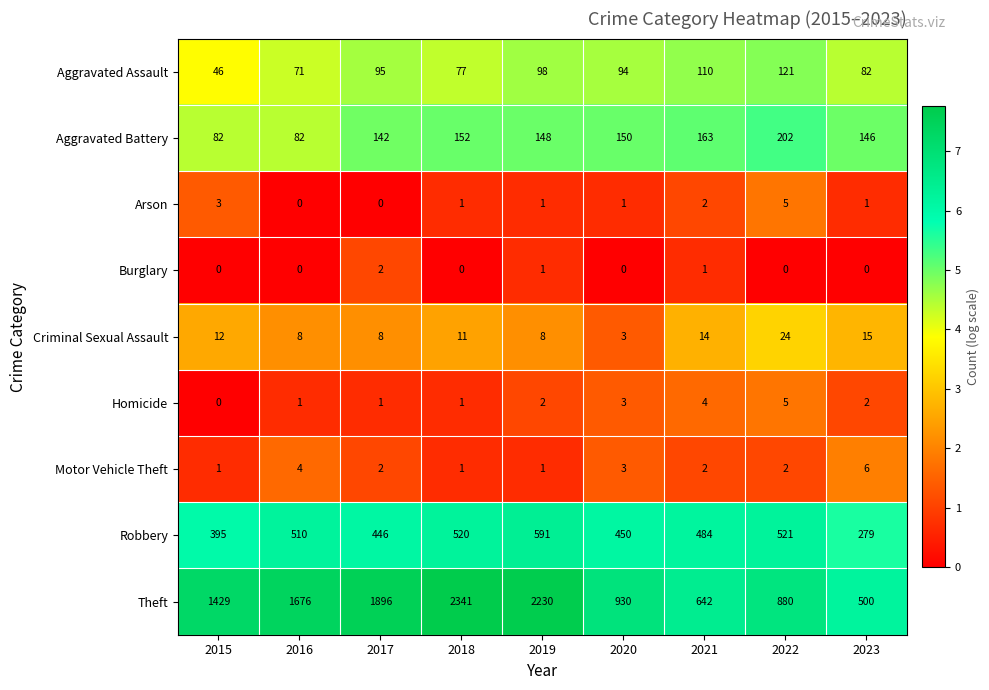

The value of Motor Vehicle Theft at 2021 is 2. True or false?

True